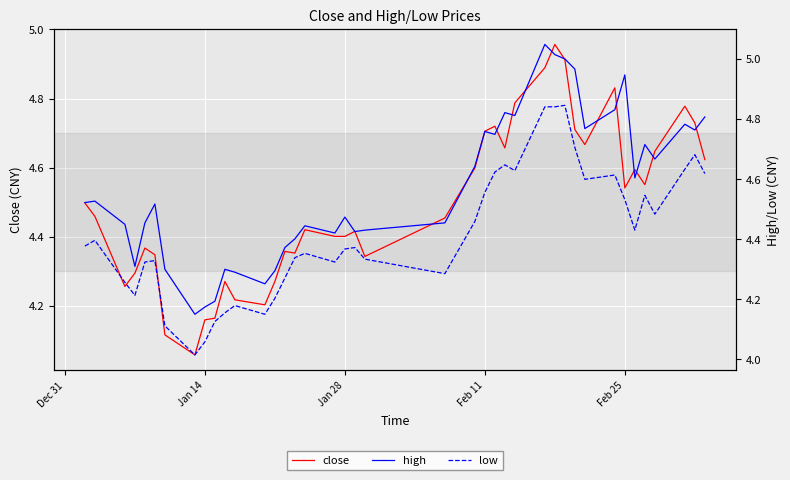

Is it true that close equals 4.7 at Feb 11?

True